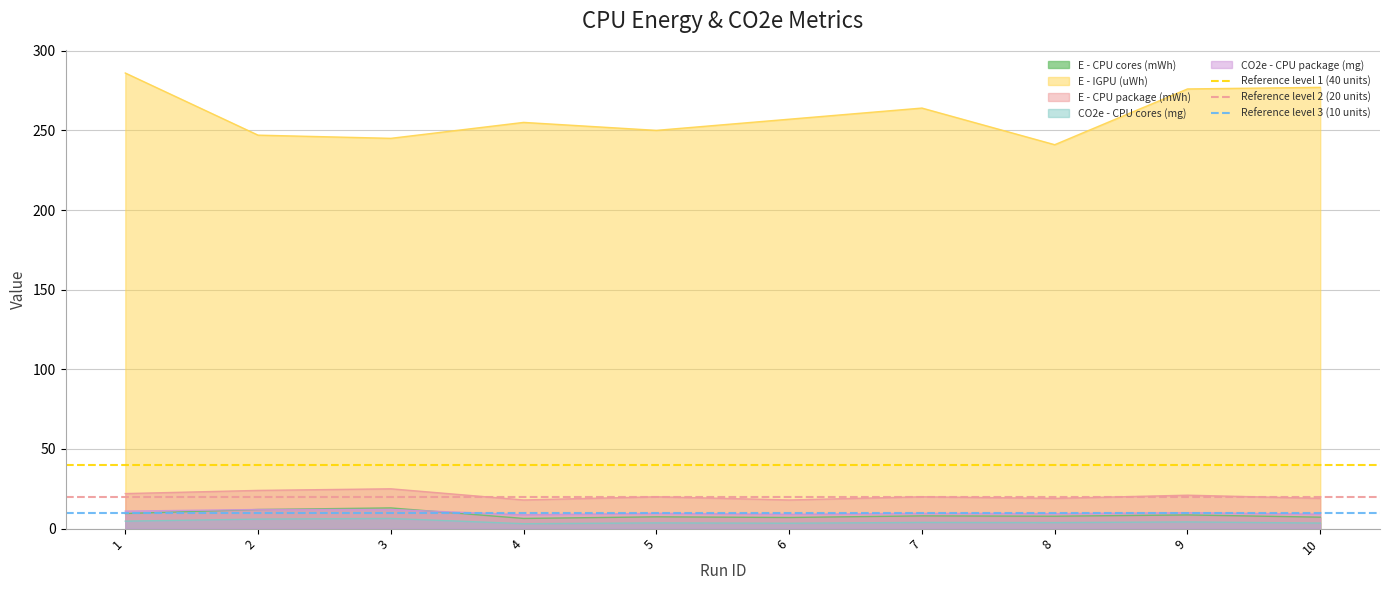

What is the minimum value for Reference level 1 (40 units)?

40